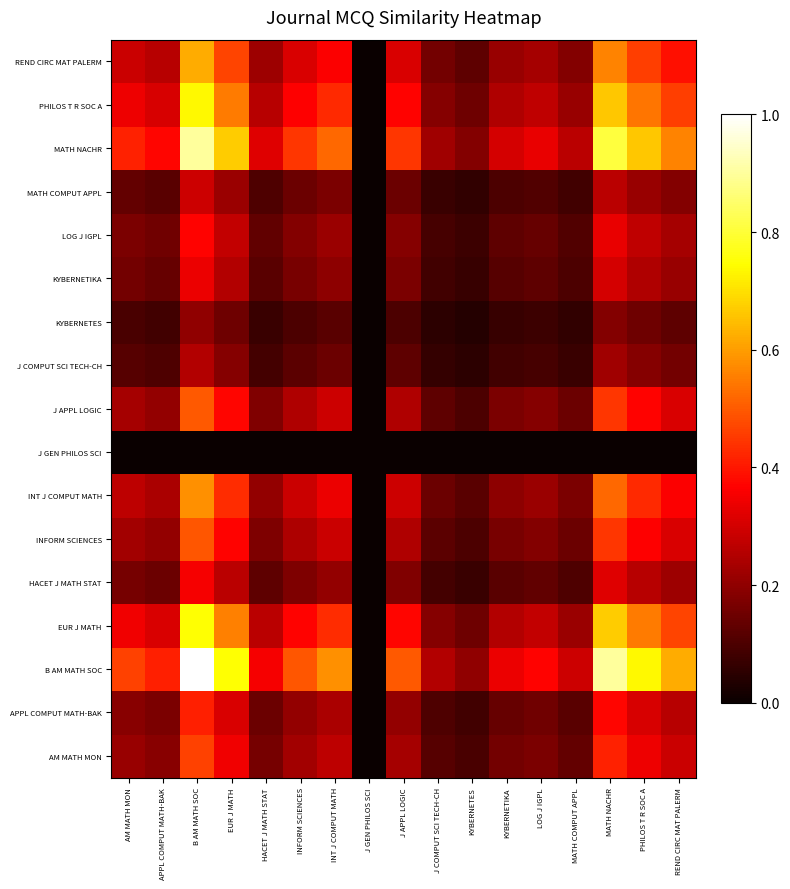

Reading left to right, transcribe all the data shown in this chart.

AM MATH MON: AM MATH MON=0.2	APPL COMPUT MATH-BAK=0.2	B AM MATH SOC=0.5	EUR J MATH=0.3	HACET J MATH STAT=0.2	INFORM SCIENCES=0.2	INT J COMPUT MATH=0.3	J GEN PHILOS SCI=0.0	J APPL LOGIC=0.2	J COMPUT SCI TECH-CH=0.1	KYBERNETES=0.1	KYBERNETIKA=0.2	LOG J IGPL=0.2	MATH COMPUT APPL=0.1	MATH NACHR=0.4	PHILOS T R SOC A=0.3	REND CIRC MAT PALERM=0.3
APPL COMPUT MATH-BAK: AM MATH MON=0.2	APPL COMPUT MATH-BAK=0.2	B AM MATH SOC=0.4	EUR J MATH=0.3	HACET J MATH STAT=0.1	INFORM SCIENCES=0.2	INT J COMPUT MATH=0.2	J GEN PHILOS SCI=0.0	J APPL LOGIC=0.2	J COMPUT SCI TECH-CH=0.1	KYBERNETES=0.1	KYBERNETIKA=0.1	LOG J IGPL=0.2	MATH COMPUT APPL=0.1	MATH NACHR=0.4	PHILOS T R SOC A=0.3	REND CIRC MAT PALERM=0.3
B AM MATH SOC: AM MATH MON=0.5	APPL COMPUT MATH-BAK=0.4	B AM MATH SOC=1.0	EUR J MATH=0.7	HACET J MATH STAT=0.4	INFORM SCIENCES=0.5	INT J COMPUT MATH=0.6	J GEN PHILOS SCI=0.0	J APPL LOGIC=0.5	J COMPUT SCI TECH-CH=0.3	KYBERNETES=0.2	KYBERNETIKA=0.3	LOG J IGPL=0.4	MATH COMPUT APPL=0.3	MATH NACHR=0.9	PHILOS T R SOC A=0.7	REND CIRC MAT PALERM=0.6
EUR J MATH: AM MATH MON=0.3	APPL COMPUT MATH-BAK=0.3	B AM MATH SOC=0.7	EUR J MATH=0.6	HACET J MATH STAT=0.3	INFORM SCIENCES=0.4	INT J COMPUT MATH=0.4	J GEN PHILOS SCI=0.0	J APPL LOGIC=0.4	J COMPUT SCI TECH-CH=0.2	KYBERNETES=0.2	KYBERNETIKA=0.3	LOG J IGPL=0.3	MATH COMPUT APPL=0.2	MATH NACHR=0.7	PHILOS T R SOC A=0.5	REND CIRC MAT PALERM=0.5
HACET J MATH STAT: AM MATH MON=0.2	APPL COMPUT MATH-BAK=0.1	B AM MATH SOC=0.4	EUR J MATH=0.3	HACET J MATH STAT=0.1	INFORM SCIENCES=0.2	INT J COMPUT MATH=0.2	J GEN PHILOS SCI=0.0	J APPL LOGIC=0.2	J COMPUT SCI TECH-CH=0.1	KYBERNETES=0.1	KYBERNETIKA=0.1	LOG J IGPL=0.1	MATH COMPUT APPL=0.1	MATH NACHR=0.3	PHILOS T R SOC A=0.3	REND CIRC MAT PALERM=0.2
INFORM SCIENCES: AM MATH MON=0.2	APPL COMPUT MATH-BAK=0.2	B AM MATH SOC=0.5	EUR J MATH=0.4	HACET J MATH STAT=0.2	INFORM SCIENCES=0.2	INT J COMPUT MATH=0.3	J GEN PHILOS SCI=0.0	J APPL LOGIC=0.2	J COMPUT SCI TECH-CH=0.1	KYBERNETES=0.1	KYBERNETIKA=0.2	LOG J IGPL=0.2	MATH COMPUT APPL=0.1	MATH NACHR=0.4	PHILOS T R SOC A=0.4	REND CIRC MAT PALERM=0.3
INT J COMPUT MATH: AM MATH MON=0.3	APPL COMPUT MATH-BAK=0.2	B AM MATH SOC=0.6	EUR J MATH=0.4	HACET J MATH STAT=0.2	INFORM SCIENCES=0.3	INT J COMPUT MATH=0.3	J GEN PHILOS SCI=0.0	J APPL LOGIC=0.3	J COMPUT SCI TECH-CH=0.1	KYBERNETES=0.1	KYBERNETIKA=0.2	LOG J IGPL=0.2	MATH COMPUT APPL=0.2	MATH NACHR=0.5	PHILOS T R SOC A=0.4	REND CIRC MAT PALERM=0.4
J GEN PHILOS SCI: AM MATH MON=0.0	APPL COMPUT MATH-BAK=0.0	B AM MATH SOC=0.0	EUR J MATH=0.0	HACET J MATH STAT=0.0	INFORM SCIENCES=0.0	INT J COMPUT MATH=0.0	J GEN PHILOS SCI=0.0	J APPL LOGIC=0.0	J COMPUT SCI TECH-CH=0.0	KYBERNETES=0.0	KYBERNETIKA=0.0	LOG J IGPL=0.0	MATH COMPUT APPL=0.0	MATH NACHR=0.0	PHILOS T R SOC A=0.0	REND CIRC MAT PALERM=0.0
J APPL LOGIC: AM MATH MON=0.2	APPL COMPUT MATH-BAK=0.2	B AM MATH SOC=0.5	EUR J MATH=0.4	HACET J MATH STAT=0.2	INFORM SCIENCES=0.2	INT J COMPUT MATH=0.3	J GEN PHILOS SCI=0.0	J APPL LOGIC=0.2	J COMPUT SCI TECH-CH=0.1	KYBERNETES=0.1	KYBERNETIKA=0.2	LOG J IGPL=0.2	MATH COMPUT APPL=0.1	MATH NACHR=0.4	PHILOS T R SOC A=0.4	REND CIRC MAT PALERM=0.3
J COMPUT SCI TECH-CH: AM MATH MON=0.1	APPL COMPUT MATH-BAK=0.1	B AM MATH SOC=0.3	EUR J MATH=0.2	HACET J MATH STAT=0.1	INFORM SCIENCES=0.1	INT J COMPUT MATH=0.1	J GEN PHILOS SCI=0.0	J APPL LOGIC=0.1	J COMPUT SCI TECH-CH=0.1	KYBERNETES=0.1	KYBERNETIKA=0.1	LOG J IGPL=0.1	MATH COMPUT APPL=0.1	MATH NACHR=0.2	PHILOS T R SOC A=0.2	REND CIRC MAT PALERM=0.2
KYBERNETES: AM MATH MON=0.1	APPL COMPUT MATH-BAK=0.1	B AM MATH SOC=0.2	EUR J MATH=0.2	HACET J MATH STAT=0.1	INFORM SCIENCES=0.1	INT J COMPUT MATH=0.1	J GEN PHILOS SCI=0.0	J APPL LOGIC=0.1	J COMPUT SCI TECH-CH=0.1	KYBERNETES=0.0	KYBERNETIKA=0.1	LOG J IGPL=0.1	MATH COMPUT APPL=0.1	MATH NACHR=0.2	PHILOS T R SOC A=0.1	REND CIRC MAT PALERM=0.1
KYBERNETIKA: AM MATH MON=0.2	APPL COMPUT MATH-BAK=0.1	B AM MATH SOC=0.3	EUR J MATH=0.3	HACET J MATH STAT=0.1	INFORM SCIENCES=0.2	INT J COMPUT MATH=0.2	J GEN PHILOS SCI=0.0	J APPL LOGIC=0.2	J COMPUT SCI TECH-CH=0.1	KYBERNETES=0.1	KYBERNETIKA=0.1	LOG J IGPL=0.1	MATH COMPUT APPL=0.1	MATH NACHR=0.3	PHILOS T R SOC A=0.2	REND CIRC MAT PALERM=0.2
LOG J IGPL: AM MATH MON=0.2	APPL COMPUT MATH-BAK=0.2	B AM MATH SOC=0.4	EUR J MATH=0.3	HACET J MATH STAT=0.1	INFORM SCIENCES=0.2	INT J COMPUT MATH=0.2	J GEN PHILOS SCI=0.0	J APPL LOGIC=0.2	J COMPUT SCI TECH-CH=0.1	KYBERNETES=0.1	KYBERNETIKA=0.1	LOG J IGPL=0.1	MATH COMPUT APPL=0.1	MATH NACHR=0.3	PHILOS T R SOC A=0.3	REND CIRC MAT PALERM=0.2
MATH COMPUT APPL: AM MATH MON=0.1	APPL COMPUT MATH-BAK=0.1	B AM MATH SOC=0.3	EUR J MATH=0.2	HACET J MATH STAT=0.1	INFORM SCIENCES=0.1	INT J COMPUT MATH=0.2	J GEN PHILOS SCI=0.0	J APPL LOGIC=0.1	J COMPUT SCI TECH-CH=0.1	KYBERNETES=0.1	KYBERNETIKA=0.1	LOG J IGPL=0.1	MATH COMPUT APPL=0.1	MATH NACHR=0.3	PHILOS T R SOC A=0.2	REND CIRC MAT PALERM=0.2
MATH NACHR: AM MATH MON=0.4	APPL COMPUT MATH-BAK=0.4	B AM MATH SOC=0.9	EUR J MATH=0.7	HACET J MATH STAT=0.3	INFORM SCIENCES=0.4	INT J COMPUT MATH=0.5	J GEN PHILOS SCI=0.0	J APPL LOGIC=0.4	J COMPUT SCI TECH-CH=0.2	KYBERNETES=0.2	KYBERNETIKA=0.3	LOG J IGPL=0.3	MATH COMPUT APPL=0.3	MATH NACHR=0.8	PHILOS T R SOC A=0.7	REND CIRC MAT PALERM=0.6
PHILOS T R SOC A: AM MATH MON=0.3	APPL COMPUT MATH-BAK=0.3	B AM MATH SOC=0.7	EUR J MATH=0.5	HACET J MATH STAT=0.3	INFORM SCIENCES=0.4	INT J COMPUT MATH=0.4	J GEN PHILOS SCI=0.0	J APPL LOGIC=0.4	J COMPUT SCI TECH-CH=0.2	KYBERNETES=0.1	KYBERNETIKA=0.2	LOG J IGPL=0.3	MATH COMPUT APPL=0.2	MATH NACHR=0.7	PHILOS T R SOC A=0.5	REND CIRC MAT PALERM=0.5
REND CIRC MAT PALERM: AM MATH MON=0.3	APPL COMPUT MATH-BAK=0.3	B AM MATH SOC=0.6	EUR J MATH=0.5	HACET J MATH STAT=0.2	INFORM SCIENCES=0.3	INT J COMPUT MATH=0.4	J GEN PHILOS SCI=0.0	J APPL LOGIC=0.3	J COMPUT SCI TECH-CH=0.2	KYBERNETES=0.1	KYBERNETIKA=0.2	LOG J IGPL=0.2	MATH COMPUT APPL=0.2	MATH NACHR=0.6	PHILOS T R SOC A=0.5	REND CIRC MAT PALERM=0.4